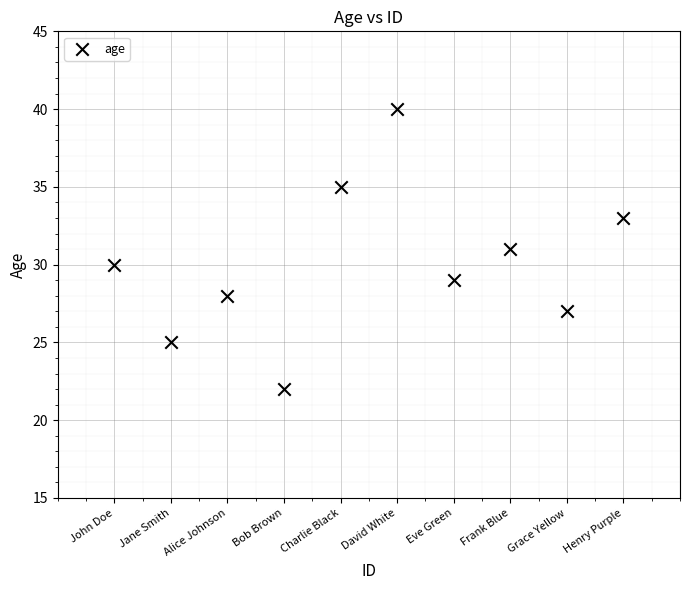

What is the average X value?

6